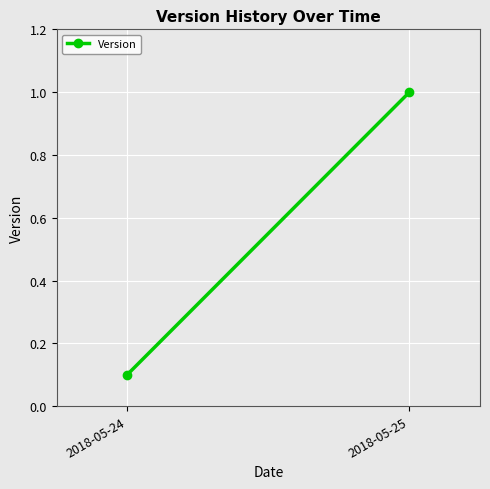

At which category does the chart reach its peak across all series?

2018-05-25